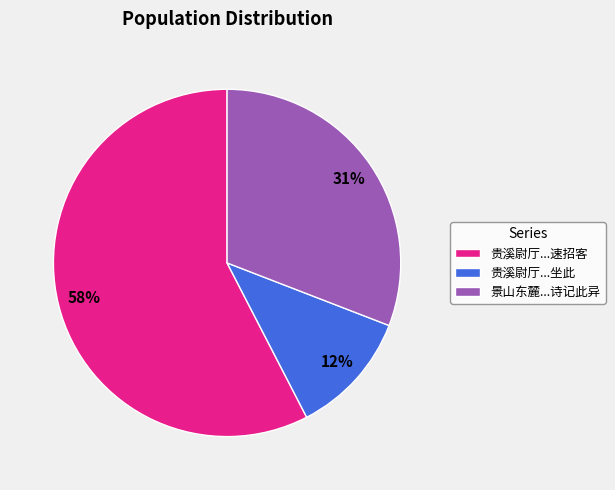

Combined, do 贵溪尉厅...速招客 and 贵溪尉厅...坐此 account for over 50%?

Yes